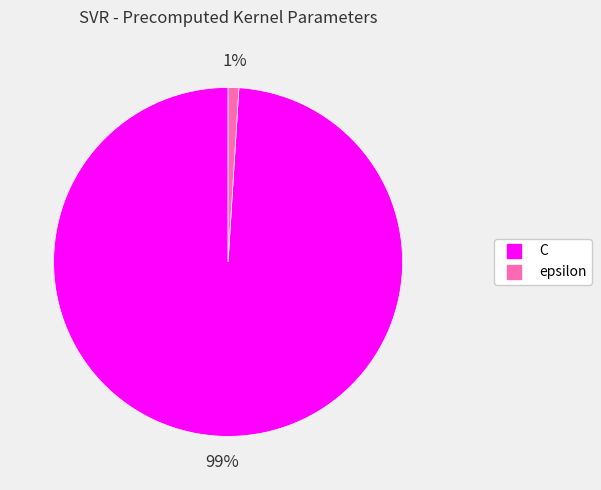

Is there any slice that represents more than half of the pie?

Yes